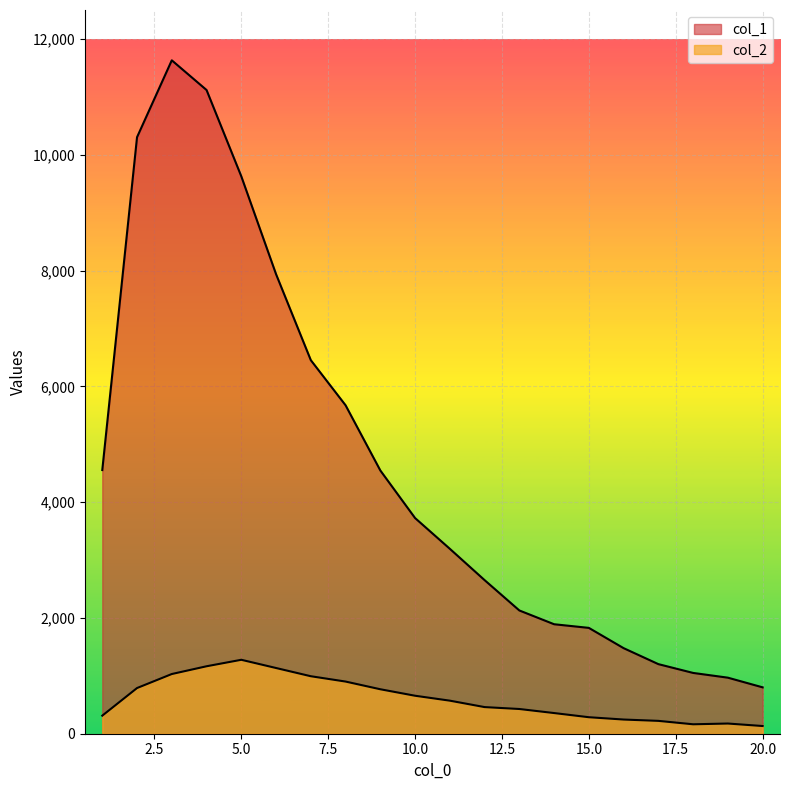

Does the chart display data point markers on the line(s)?

No